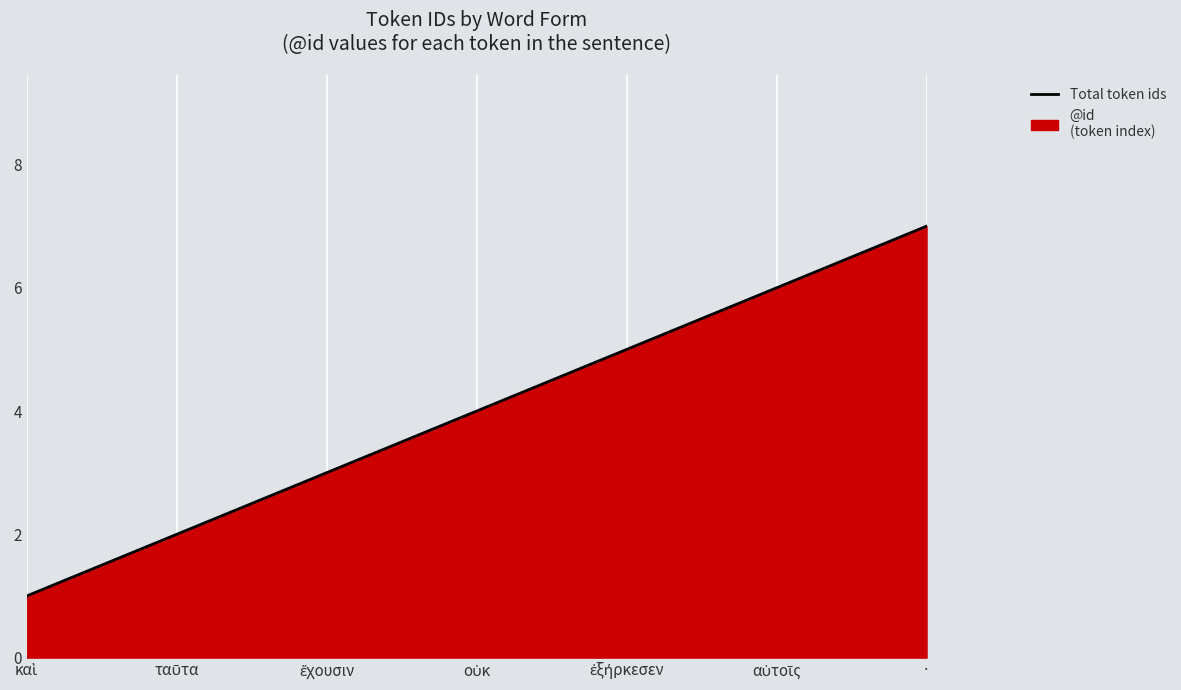

The value at · is 5. True or false?

False